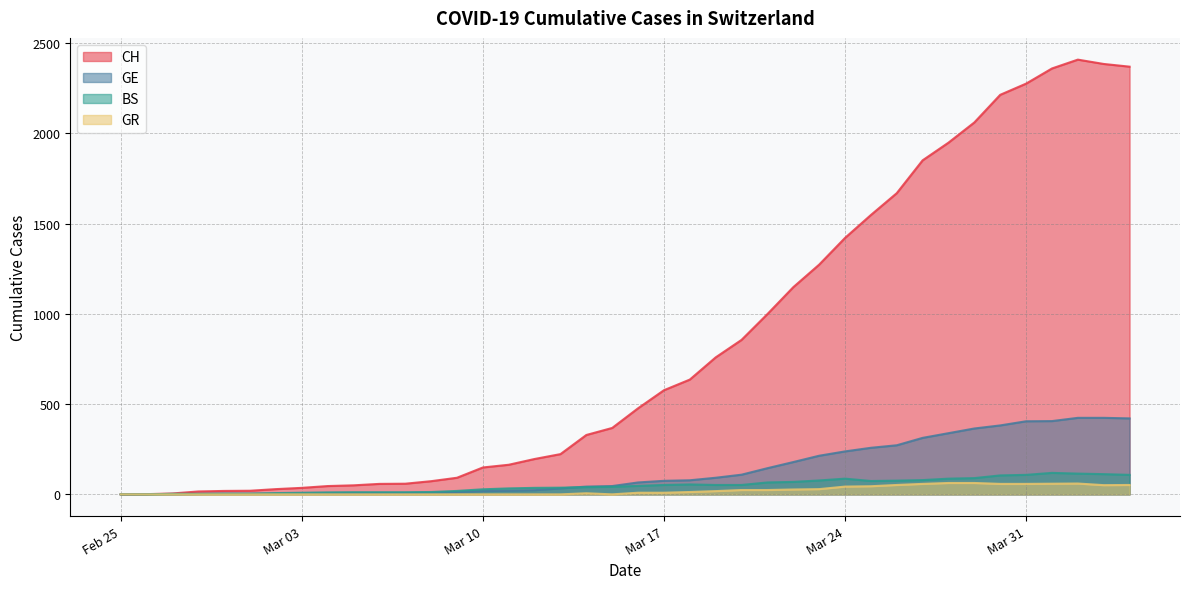

Which series has the widest spread of values?

CH